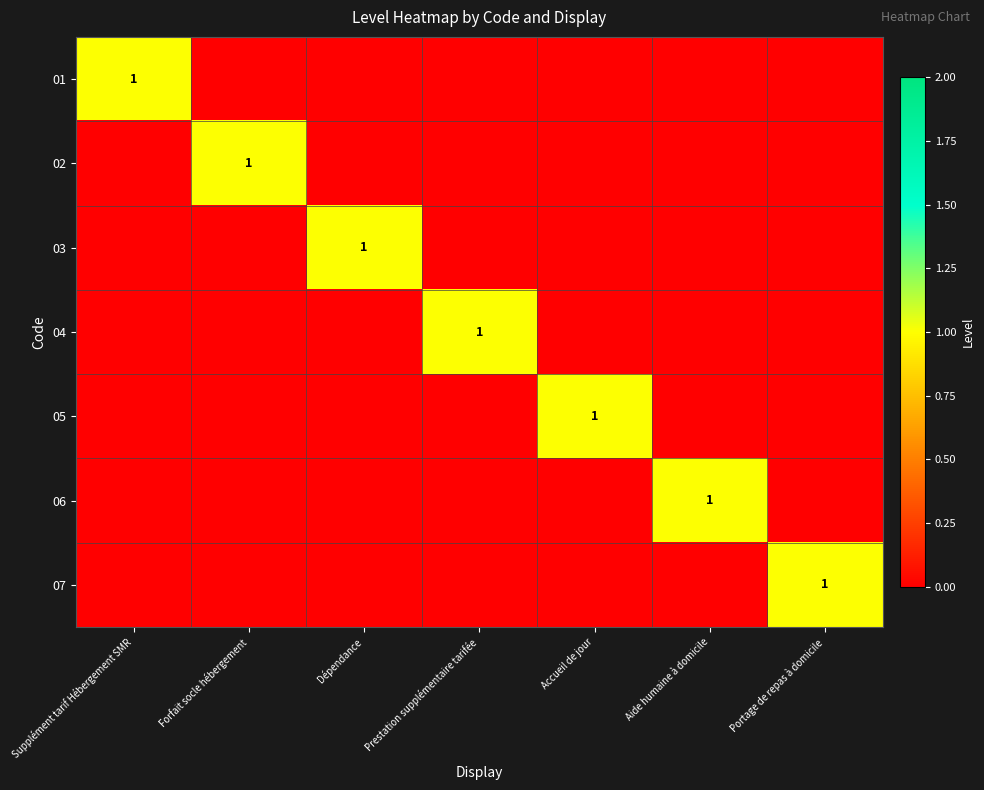

What is the maximum value shown in the chart?

1